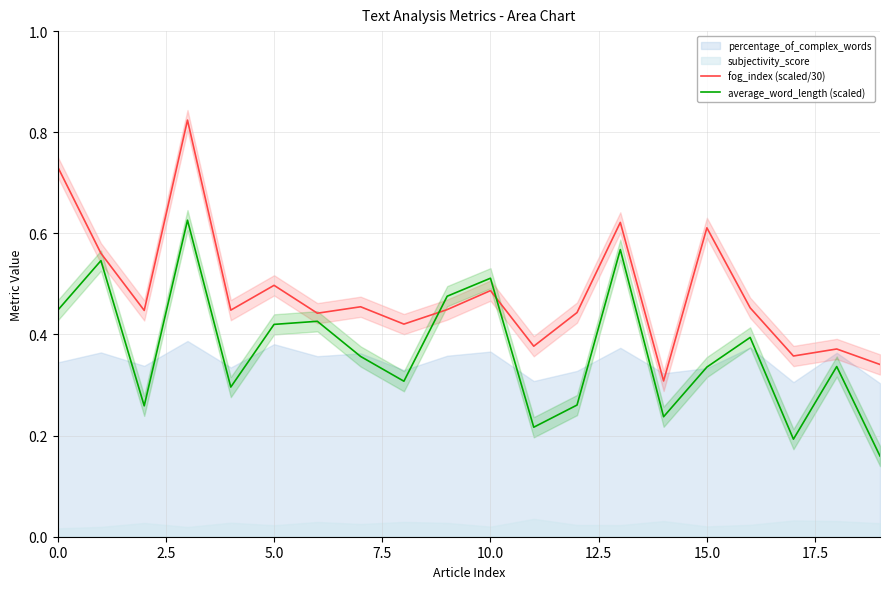

At which label does fog_index (scaled/30) reach its minimum?

14